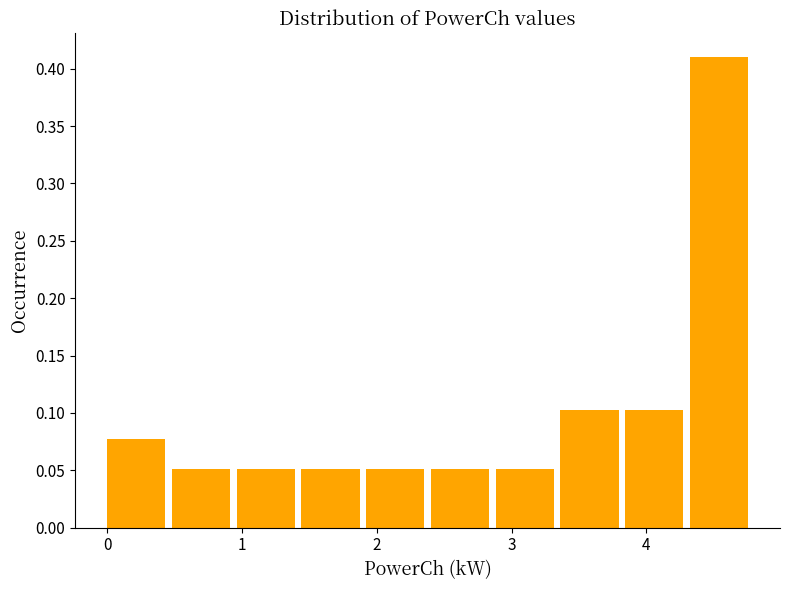

How tall is the bar that spans 2.4 to 2.9 on the x-axis? Neither the bar edges nor the heights are printed on the chart, so give them approximately, as read against the axes.

0.050